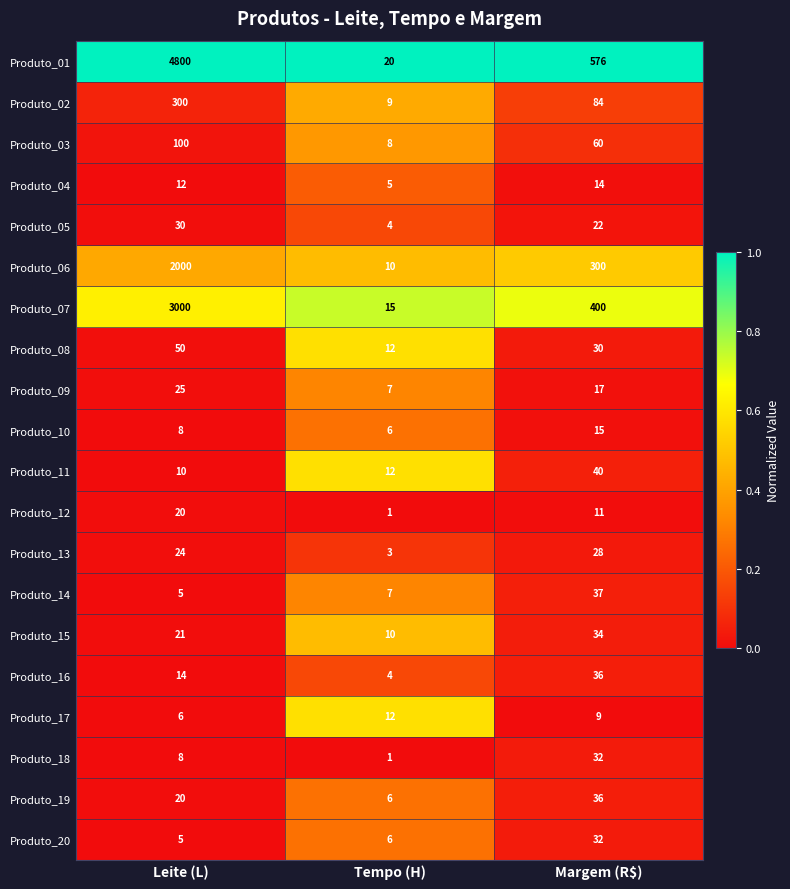

Which label corresponds to the smallest value in the chart?

Tempo (H)